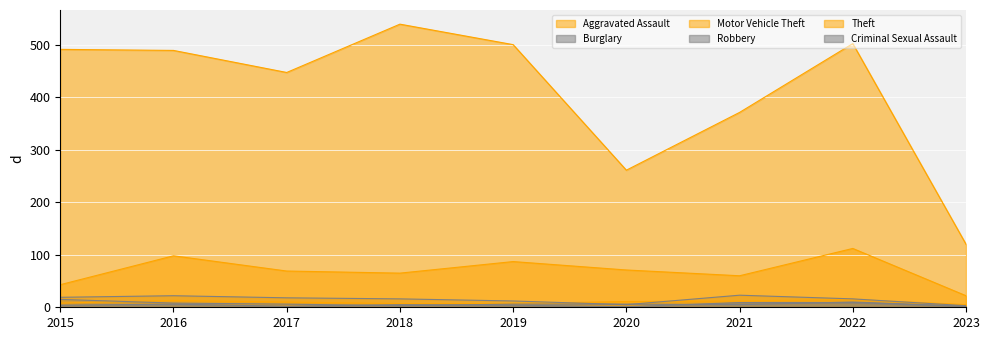

What is the value of the Motor Vehicle Theft point at the 4th from the left?

65